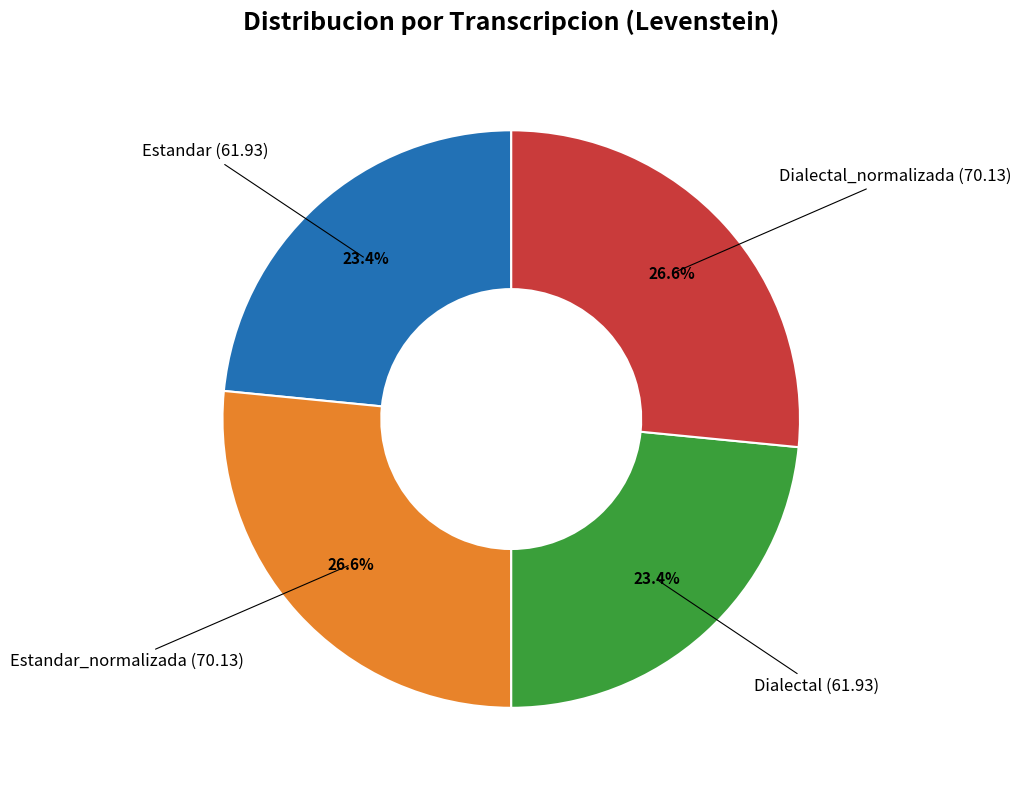

Is there a majority slice in this chart?

No